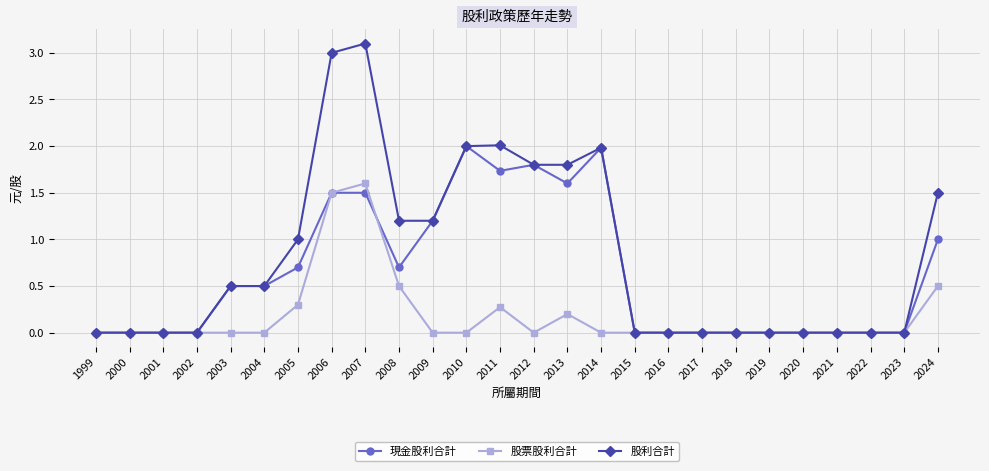

Rank the series by their average value, from lowest to highest.

股票股利合計, 現金股利合計, 股利合計